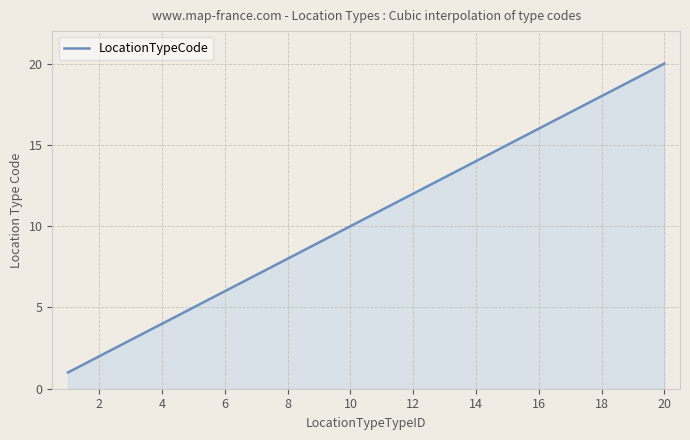

What is the average value?

10.5